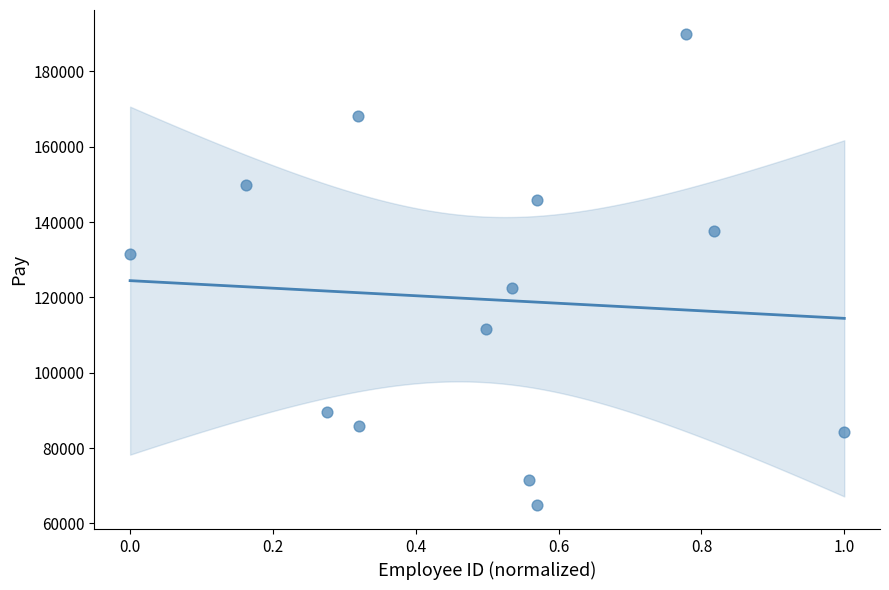

What is the range of Y values (max minus min)?

125267